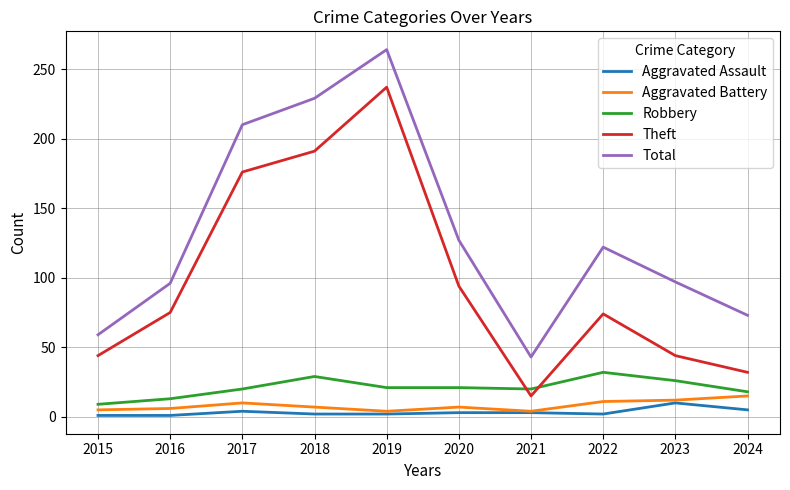

Between which two adjacent categories do Theft and Robbery first intersect?

2020 and 2021